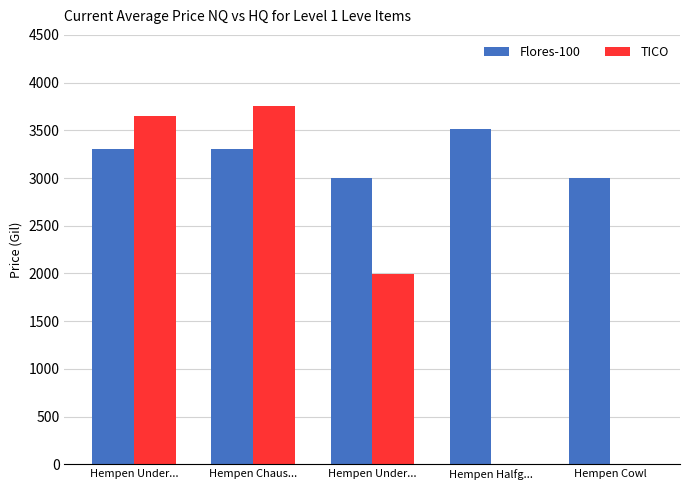

What are all the series names shown in the legend?

Flores-100, TICO